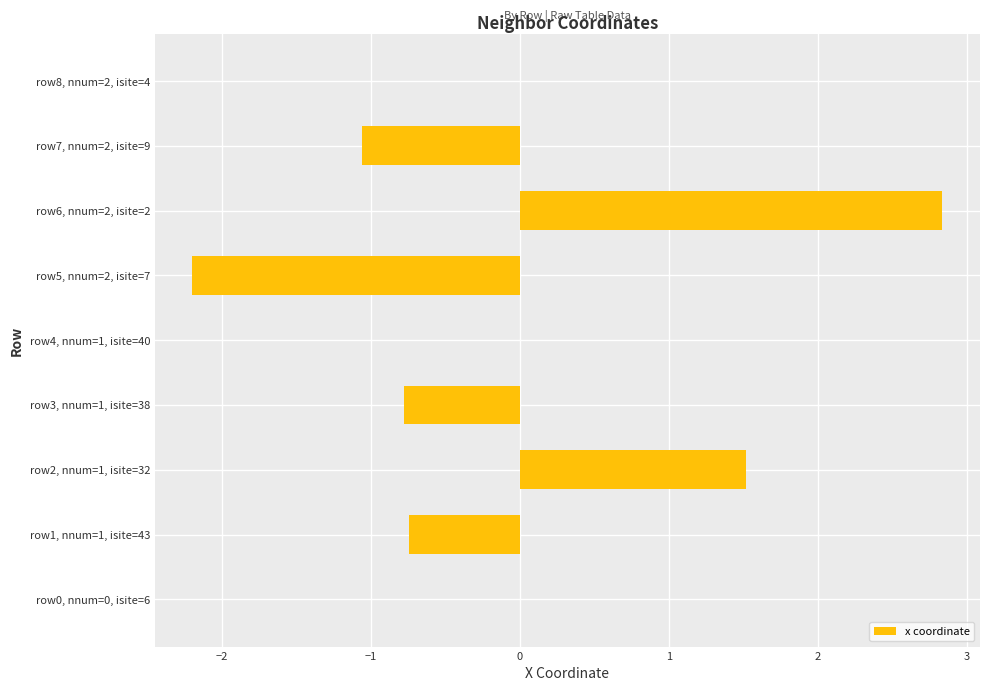

What is the sum of all values?

-0.4